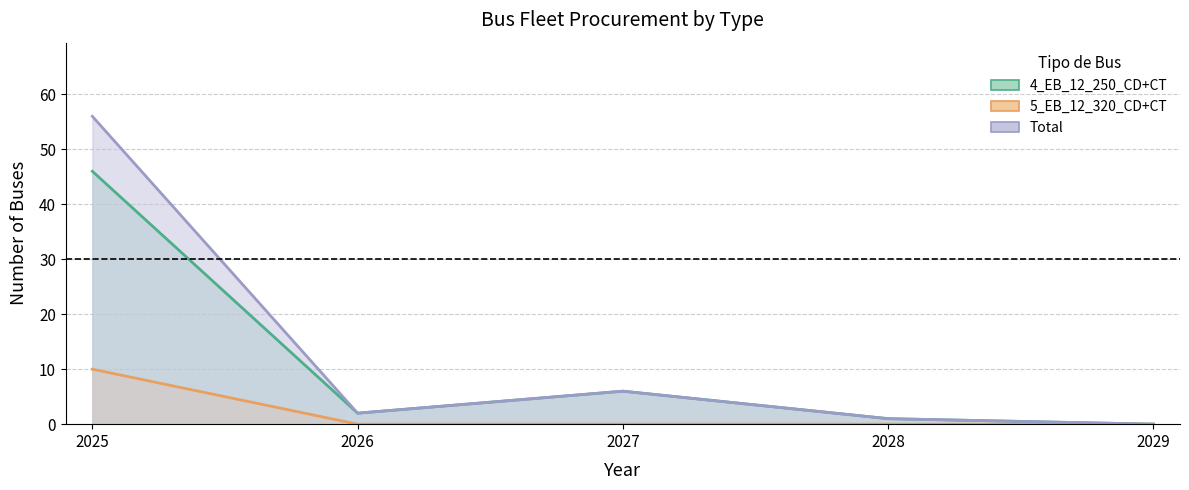

What is the difference between the Total values at 2028 and 2026?

1